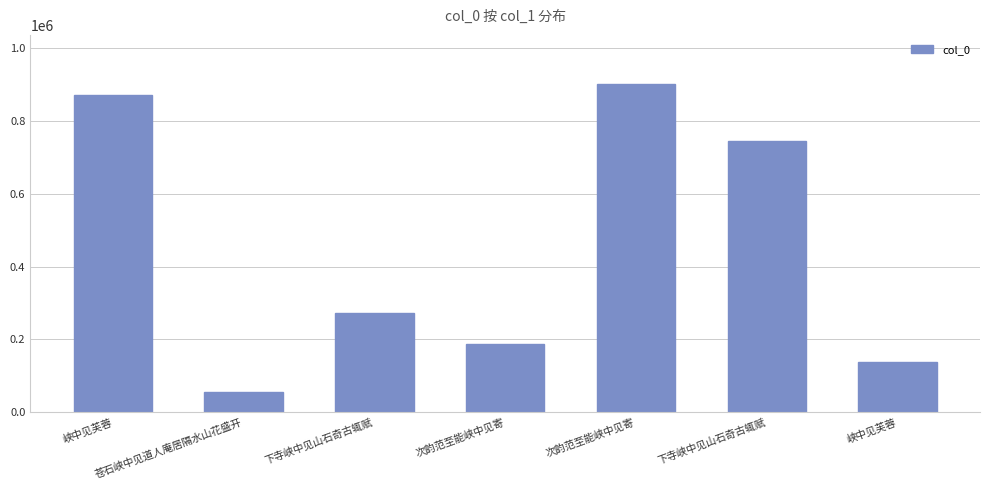

List the labels in order of value, smallest first.

苍石峡中见道人庵居隔水山花盛开, 峡中见芙蓉, 次韵范至能峡中见寄, 下寺峡中见山石奇古辄赋, 下寺峡中见山石奇古辄赋, 峡中见芙蓉, 次韵范至能峡中见寄